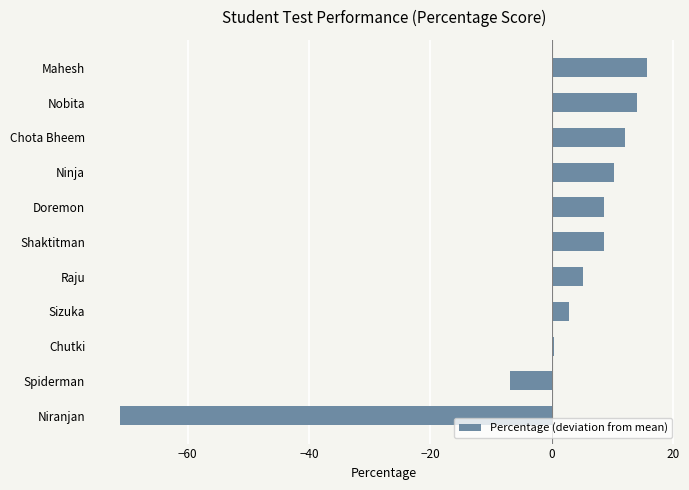

Which has a higher value, Chota Bheem or Mahesh?

Mahesh